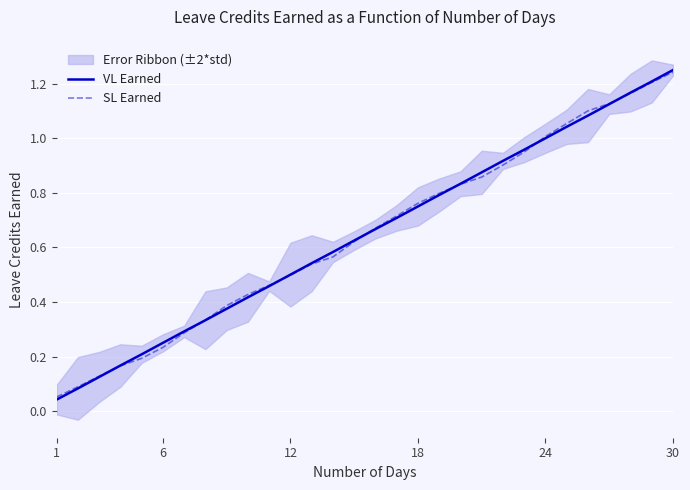

At which label does VL Earned reach its peak?

30